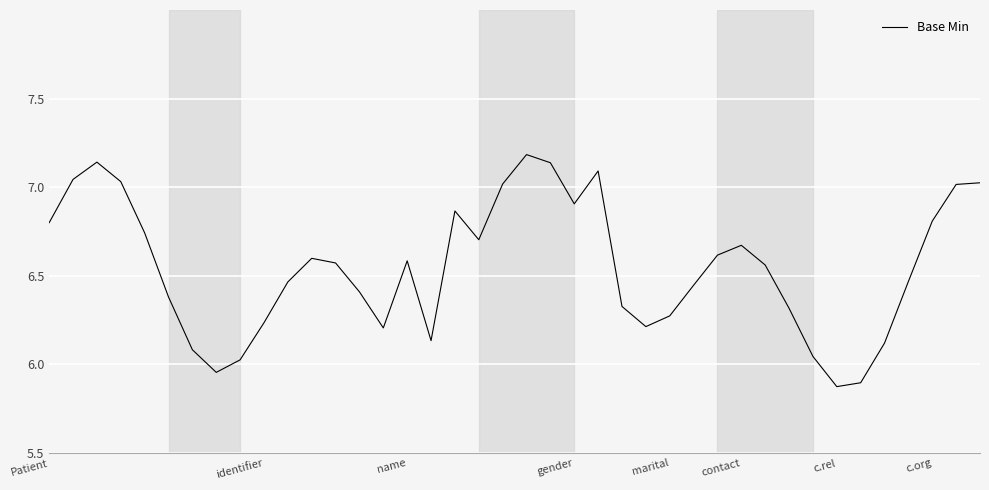

What is the difference between the maximum and second lowest values?

1.3